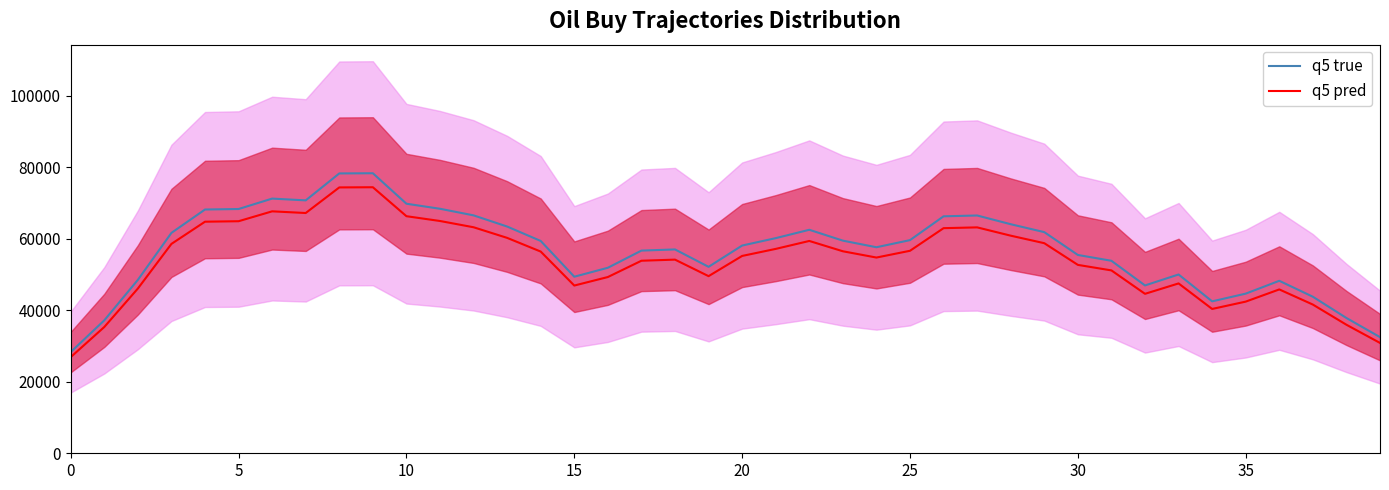

True or false: q5 true and q5 pred cross at least once.

False